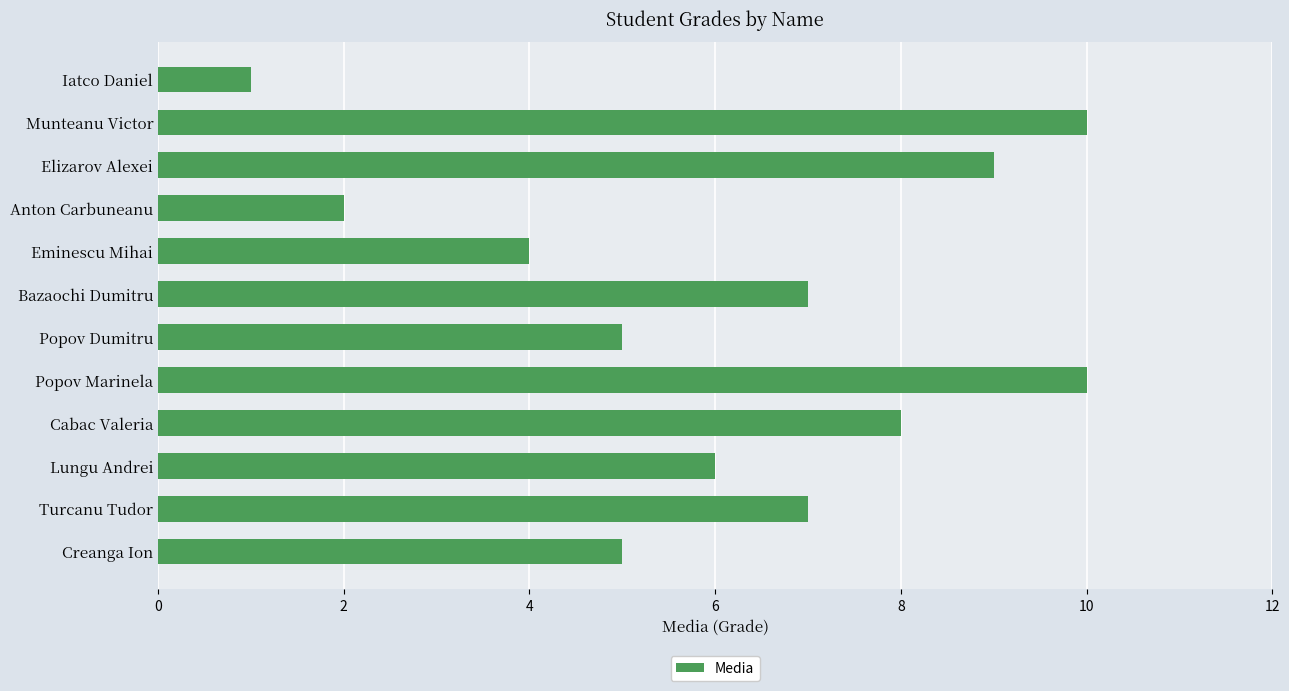

What is the sum of all values?

74